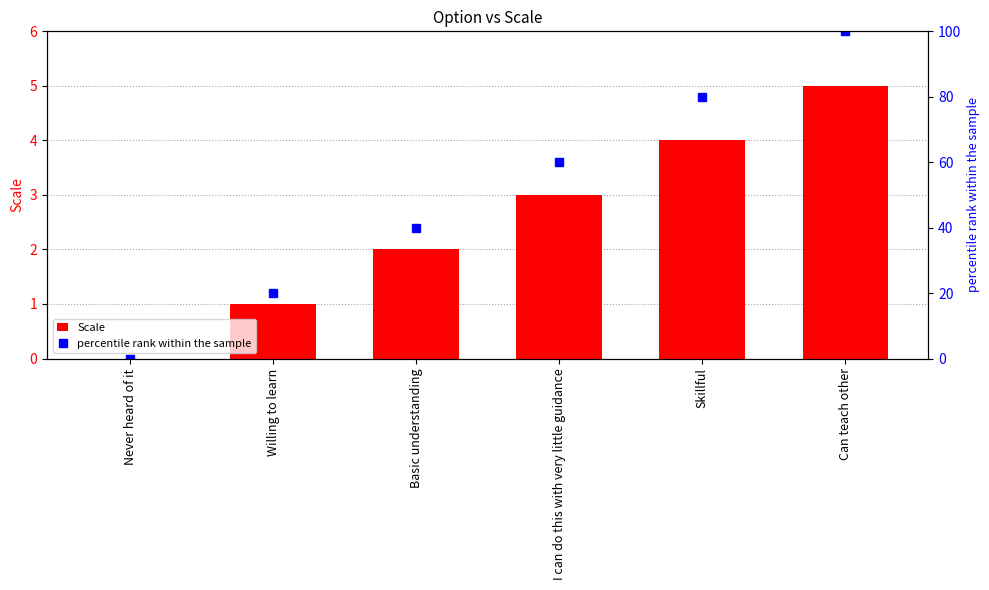

The Scale series shows 8 at Can teach other. True or false?

False